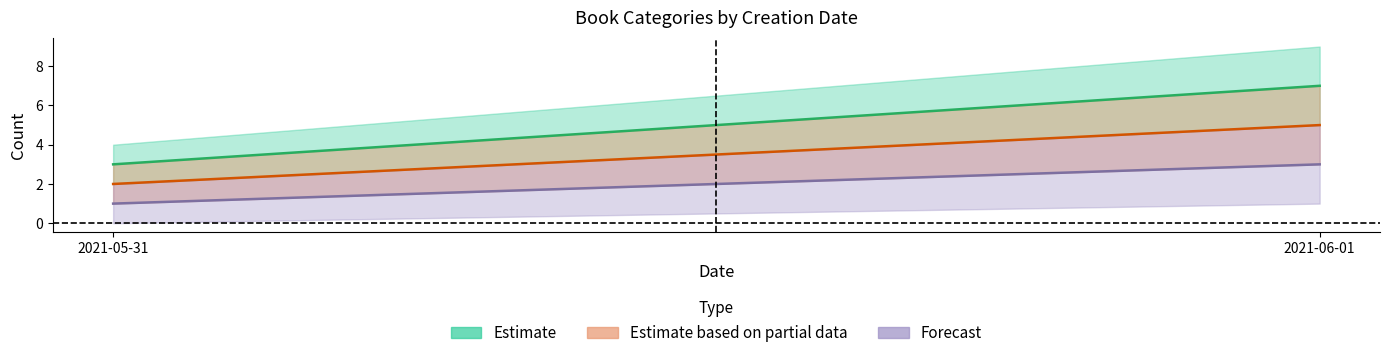

Reading right to left, transcribe all the data shown in this chart.

Estimate: 7	3
Estimate based on partial data: 5	2
Forecast: 3	1